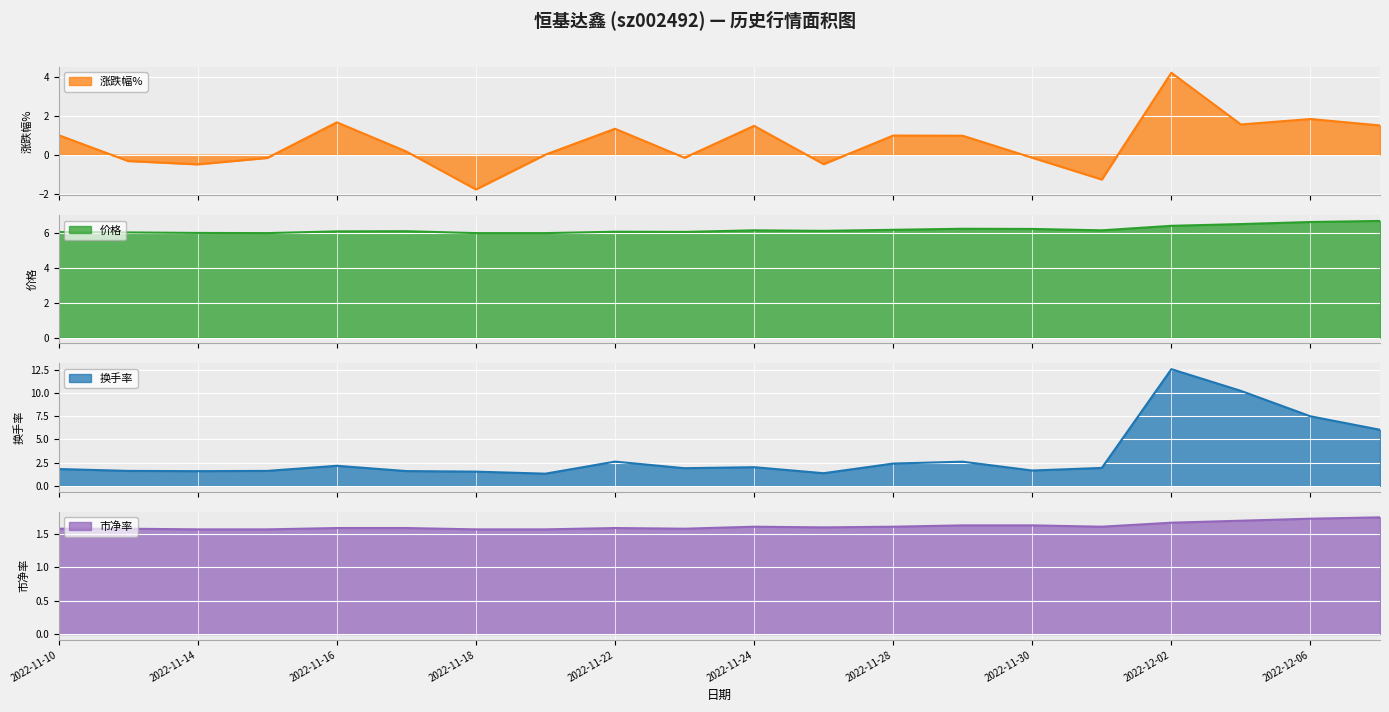

Rank the series by their average value, from lowest to highest.

涨跌幅%, 市净率, 换手率, 价格